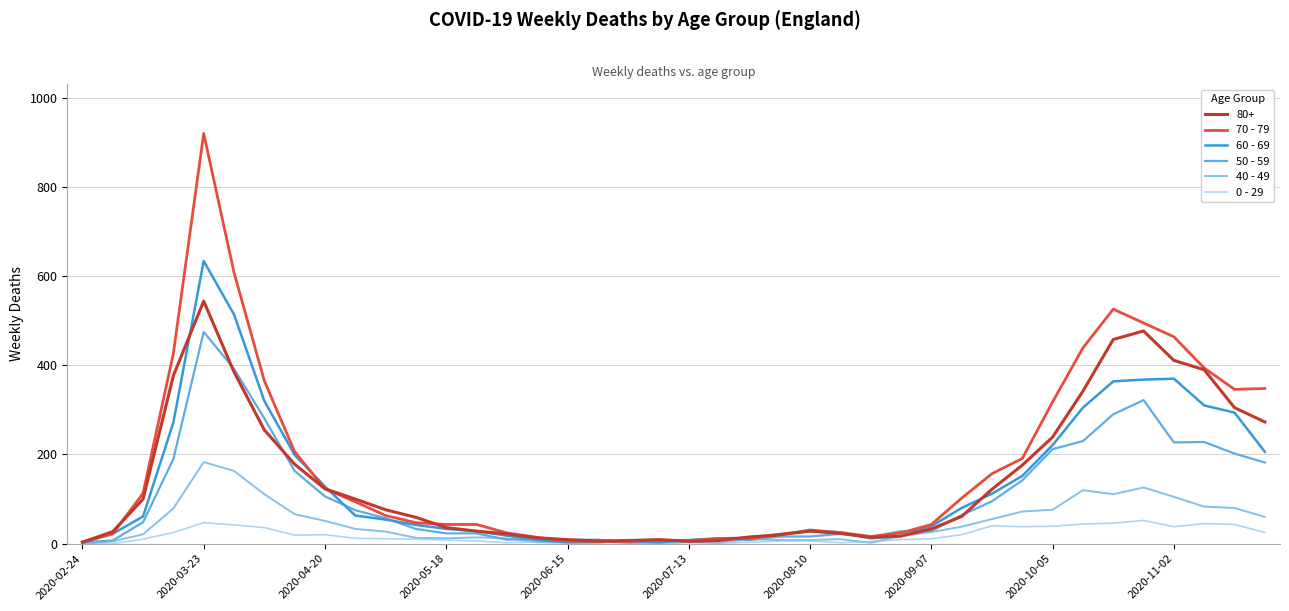

What is the sum of all 40 - 49 values?

1815